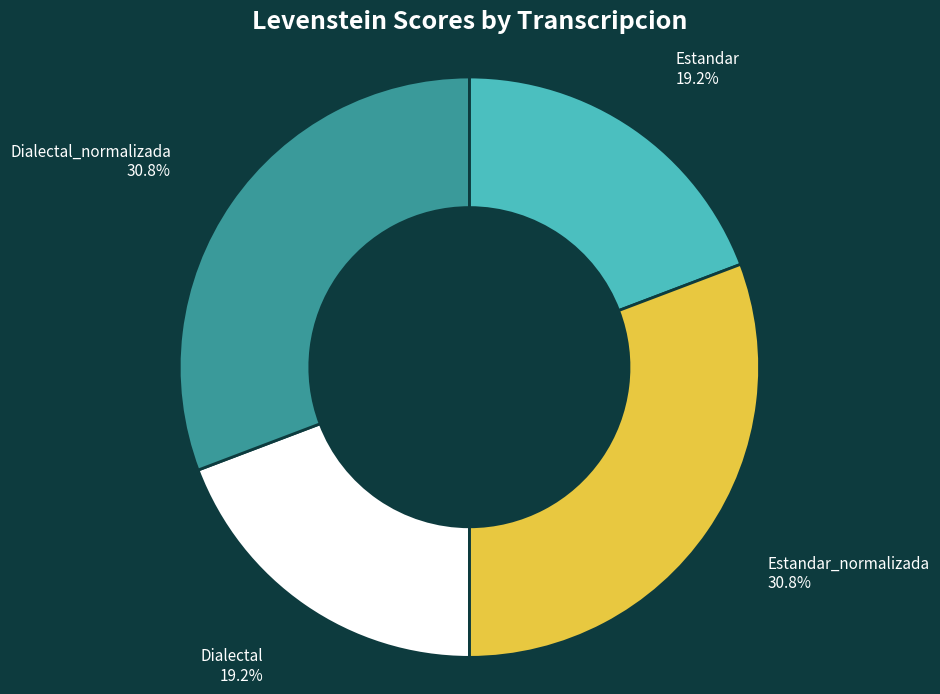

The Dialectal slice represents 10% of the pie. True or false?

False